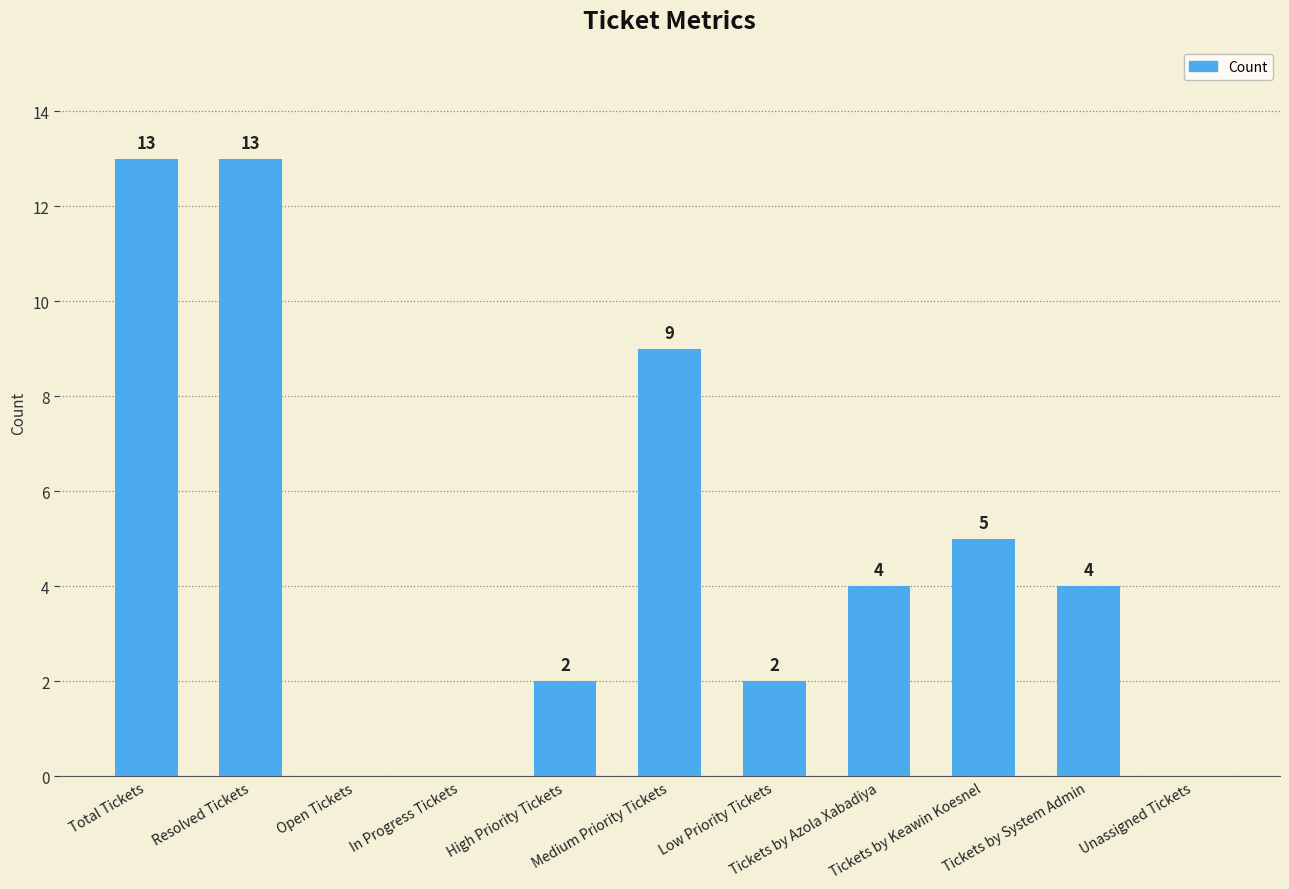

Are the bars grouped side by side (vs. stacked)?

No